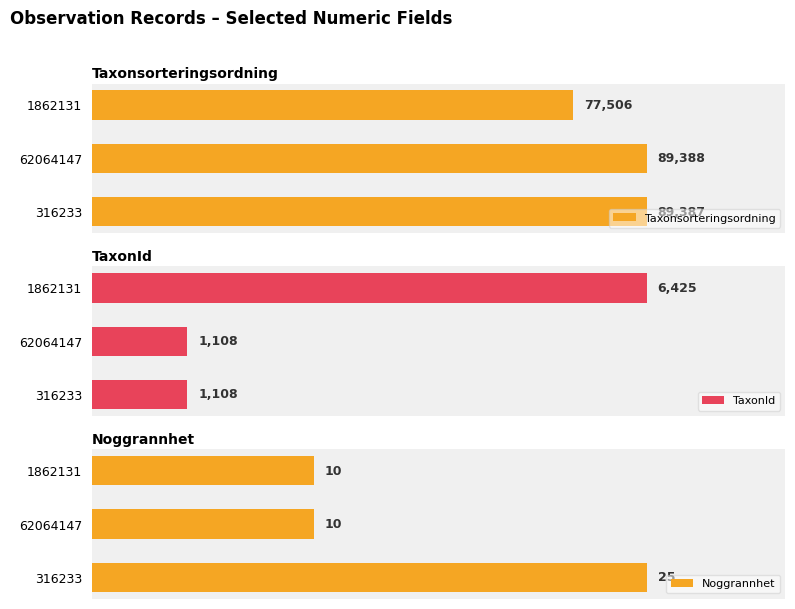

List the labels in order of Taxonsorteringsordning value, smallest first.

1862131, 316233, 62064147